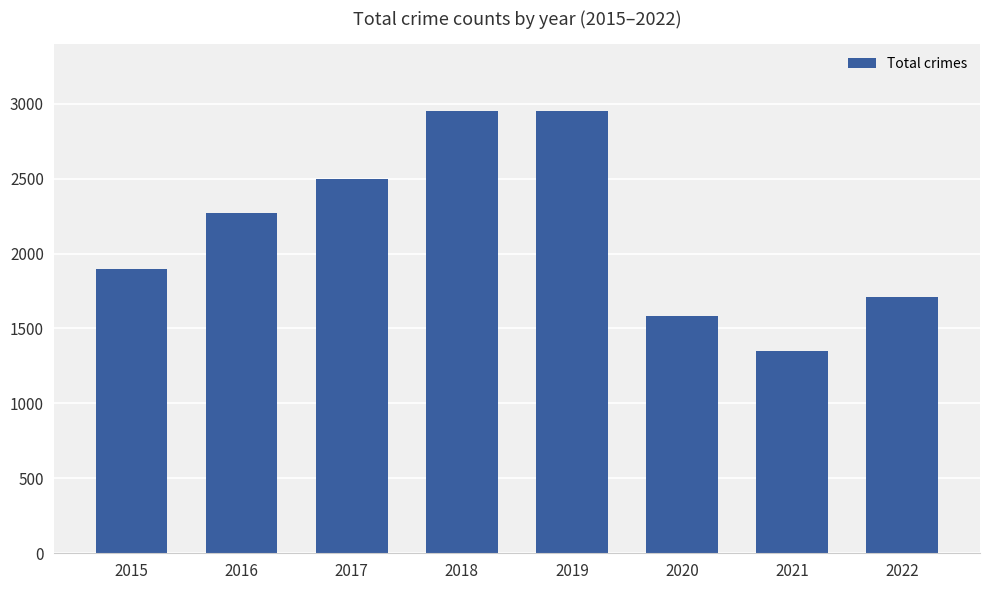

The chart shows a value of 2954 at 2018. True or false?

True